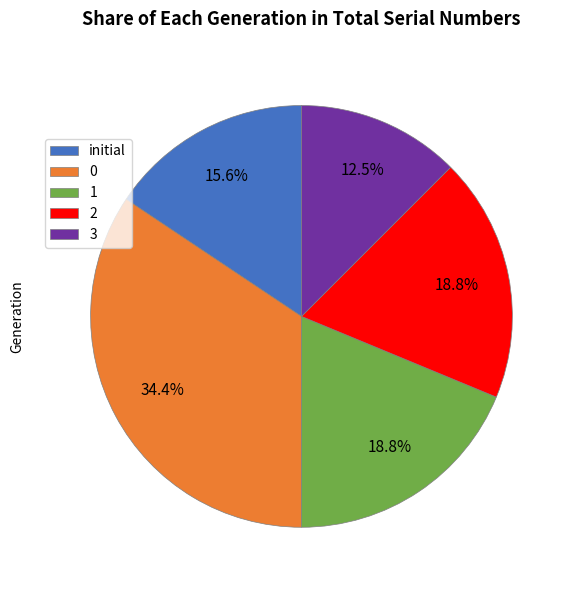

To the nearest percent, what is the difference between the 2 and 1 slice percentages?

0%